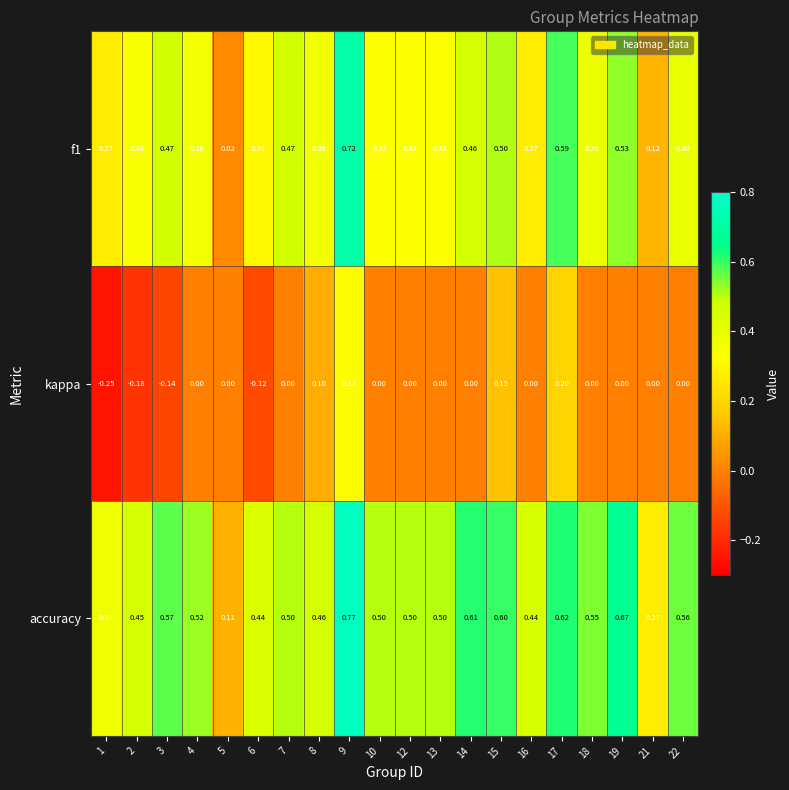

List the series in order of their peak value, highest first.

accuracy, f1, kappa